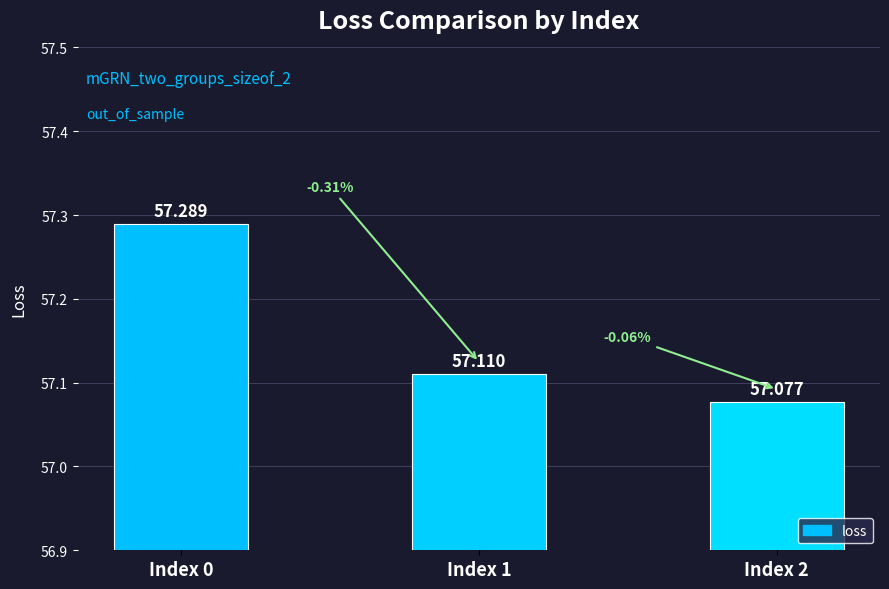

Does the chart contain stacked bars?

No